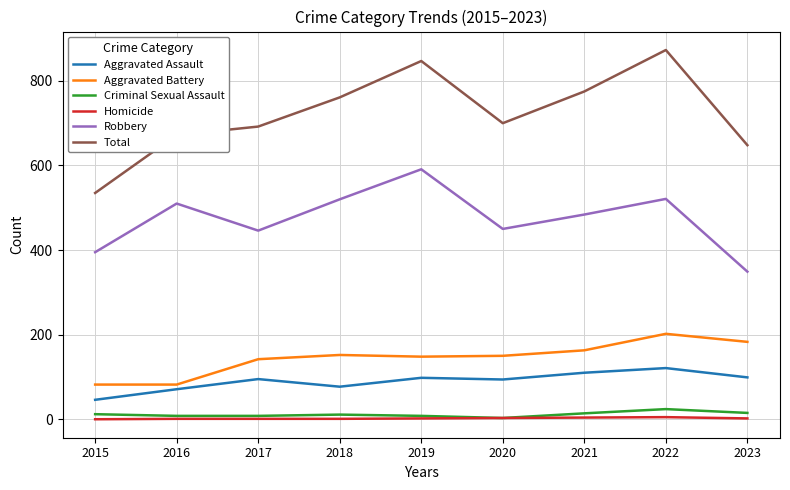

At which category is the sum across all series the highest?

2022